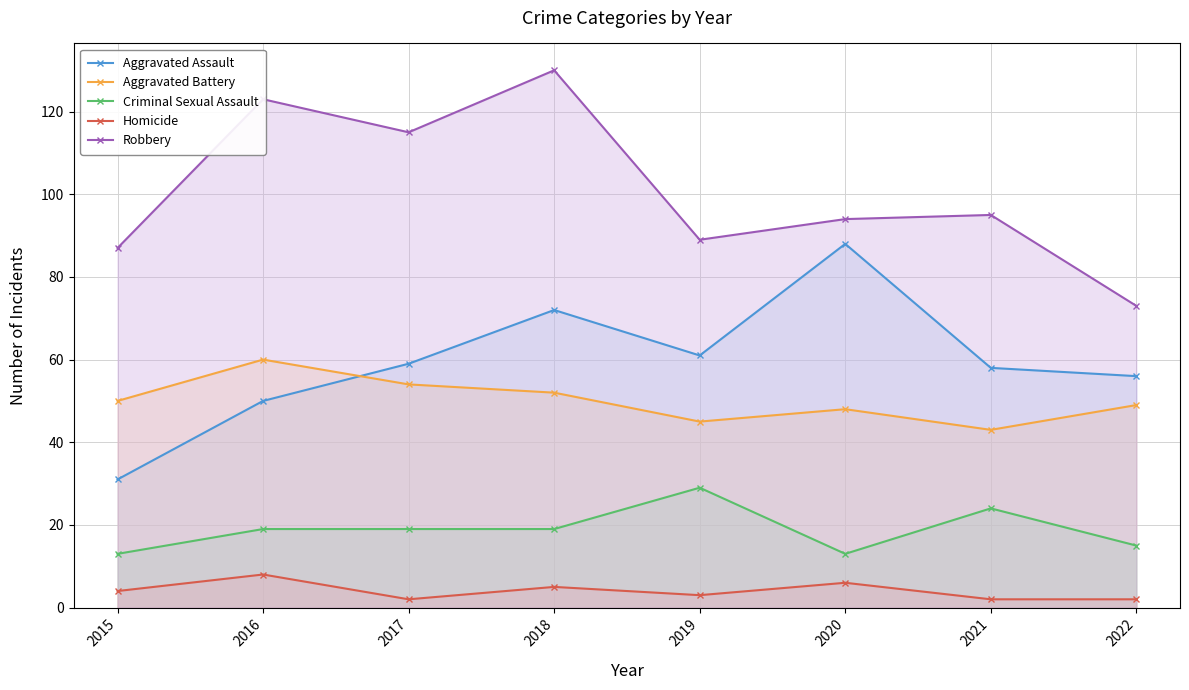

List the labels in order of Aggravated Battery value, largest first.

2016, 2017, 2018, 2015, 2022, 2020, 2019, 2021